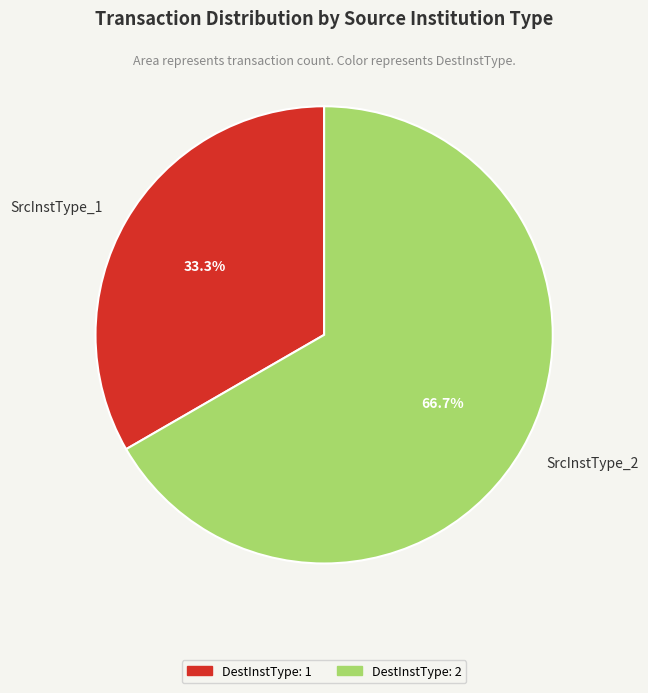

Does any single category account for the majority?

Yes